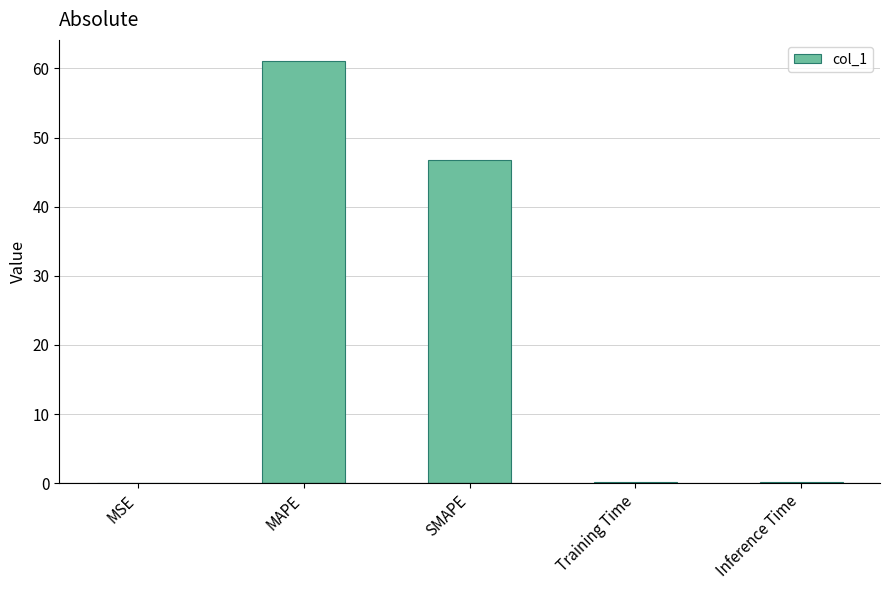

True or false: the data shows 92.2 at MAPE.

False